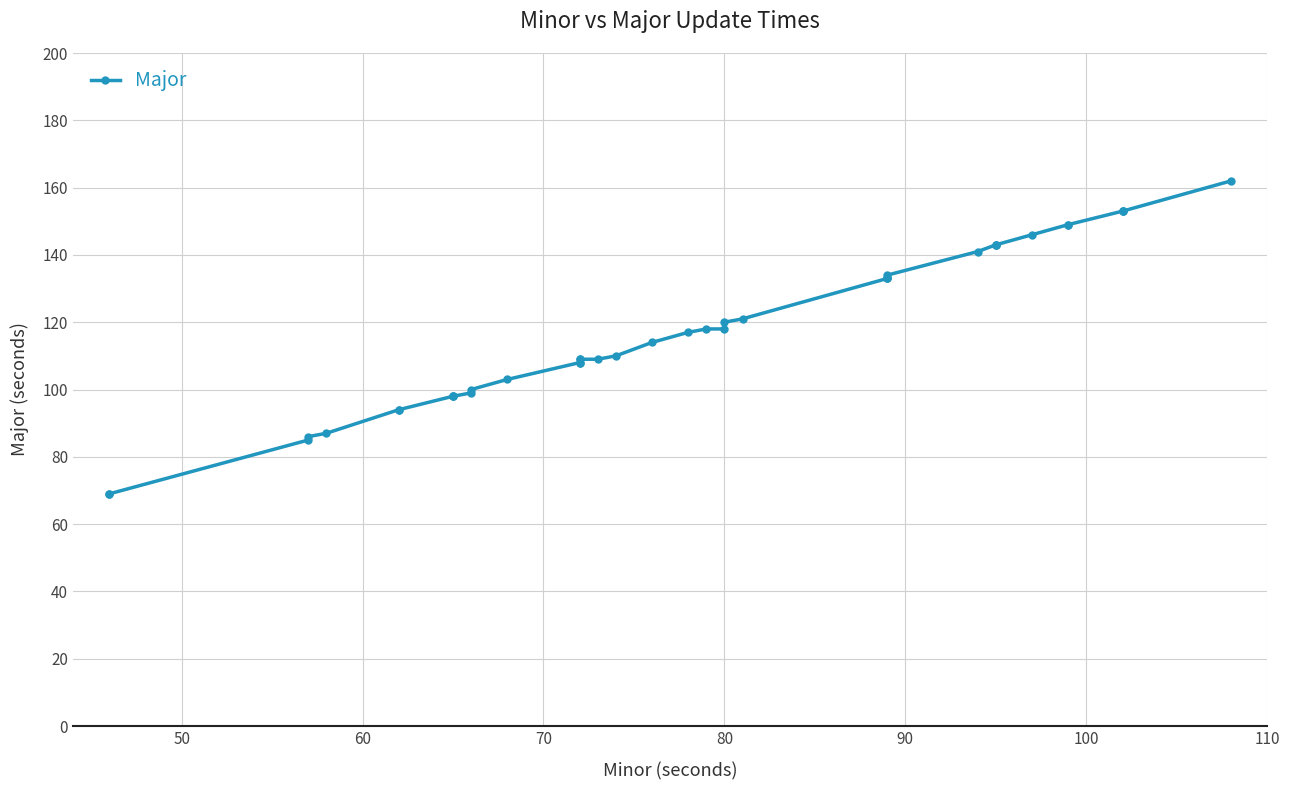

Is this an area chart (filled region under the line)?

No